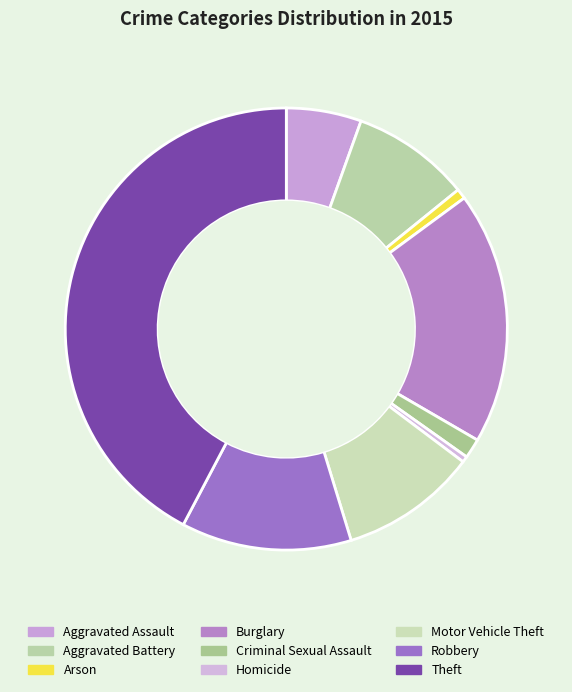

Count the number of slices in the pie.

9